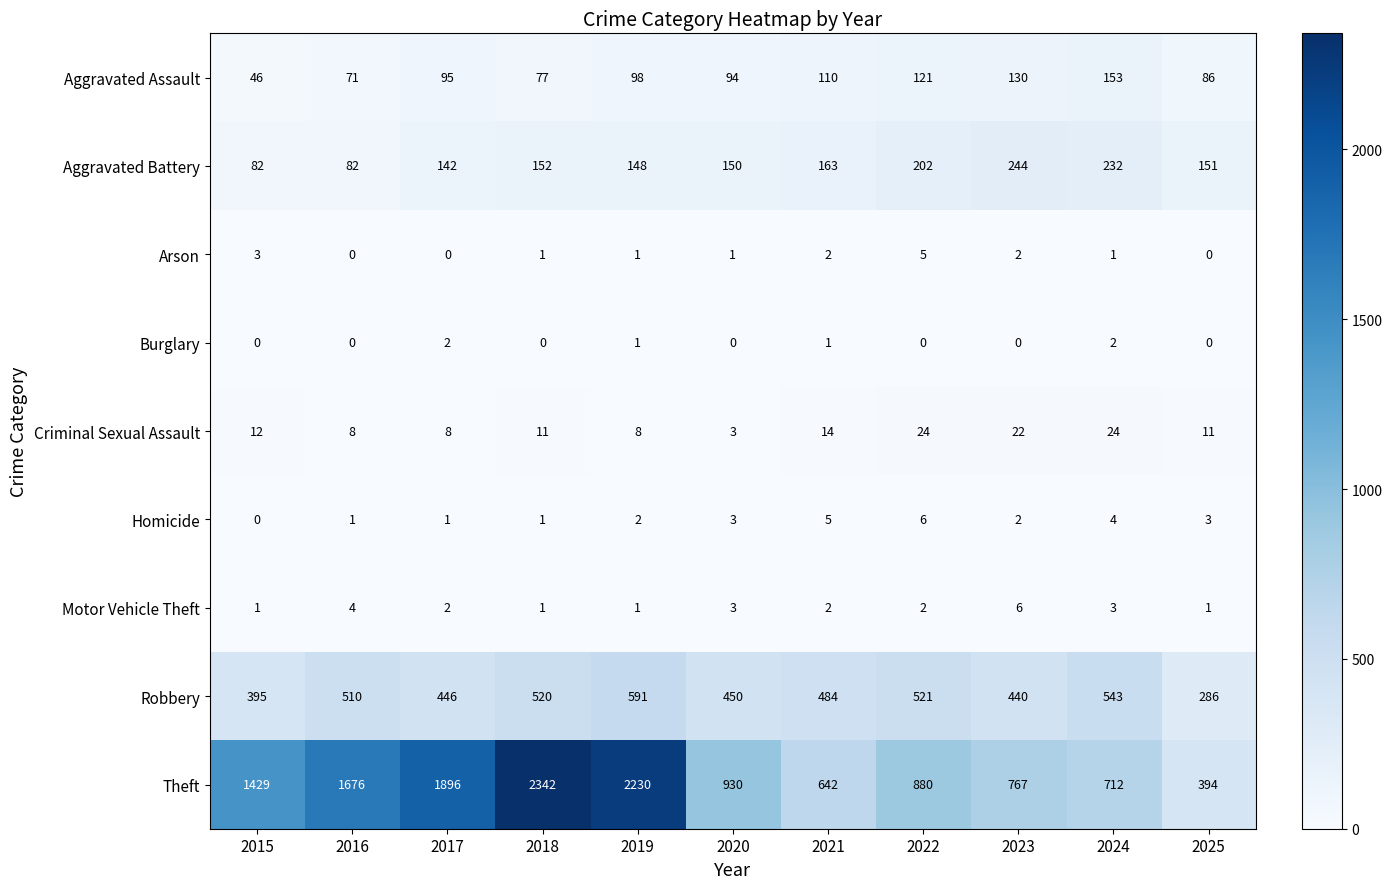

Which series has the widest spread of values?

Theft